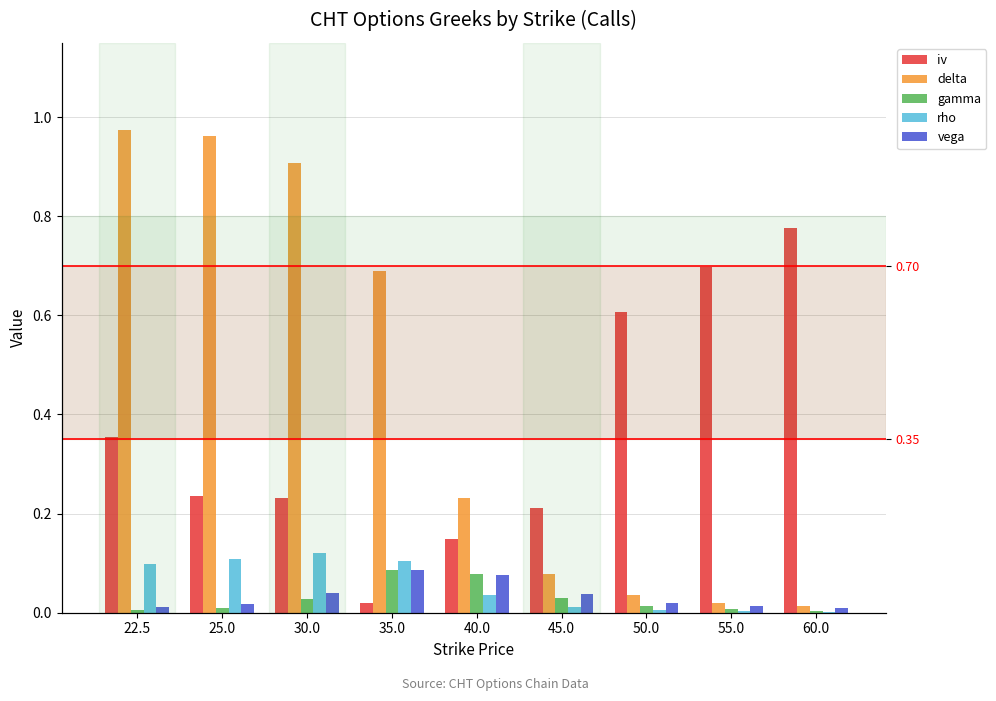

How many groups of bars are there?

9